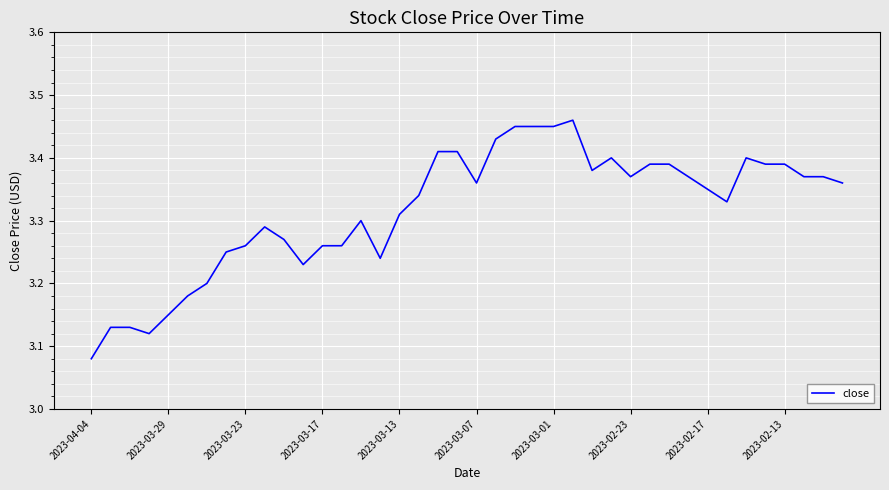

Is this an area chart (filled region under the line)?

No